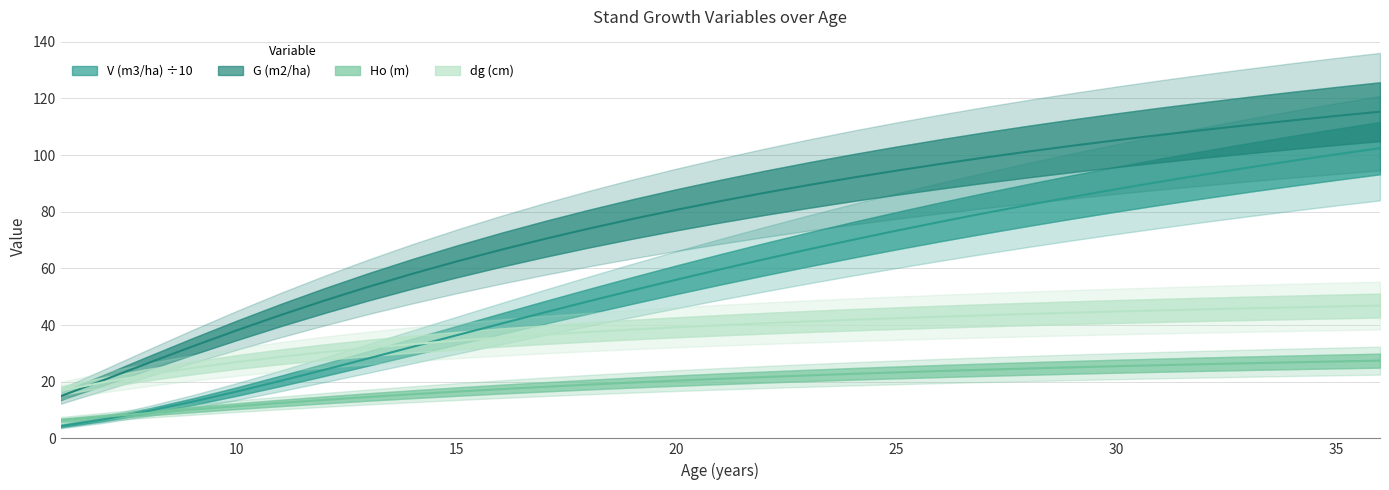

What is the value of the G (m2/ha) point at the 12th from the left?

70.4